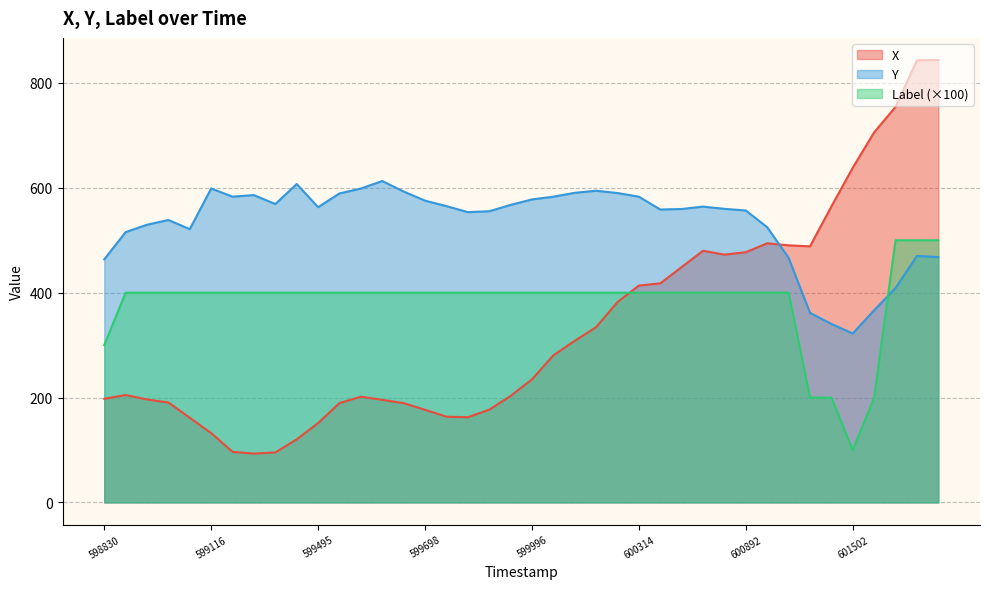

Which series has the widest spread of values?

X